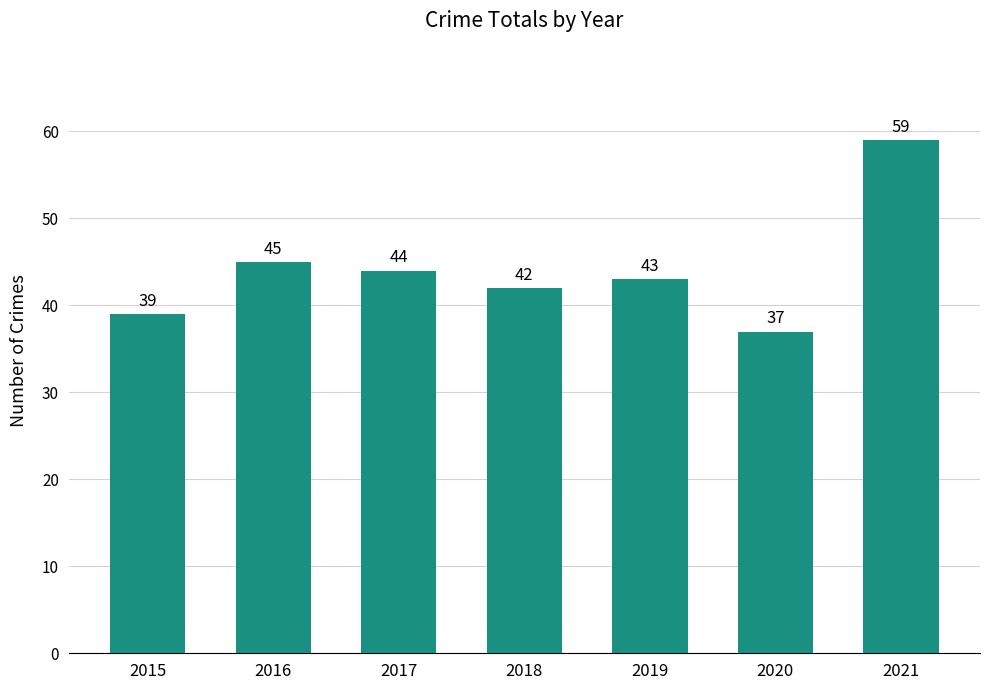

What is the value of the 4th bar from the left?

42